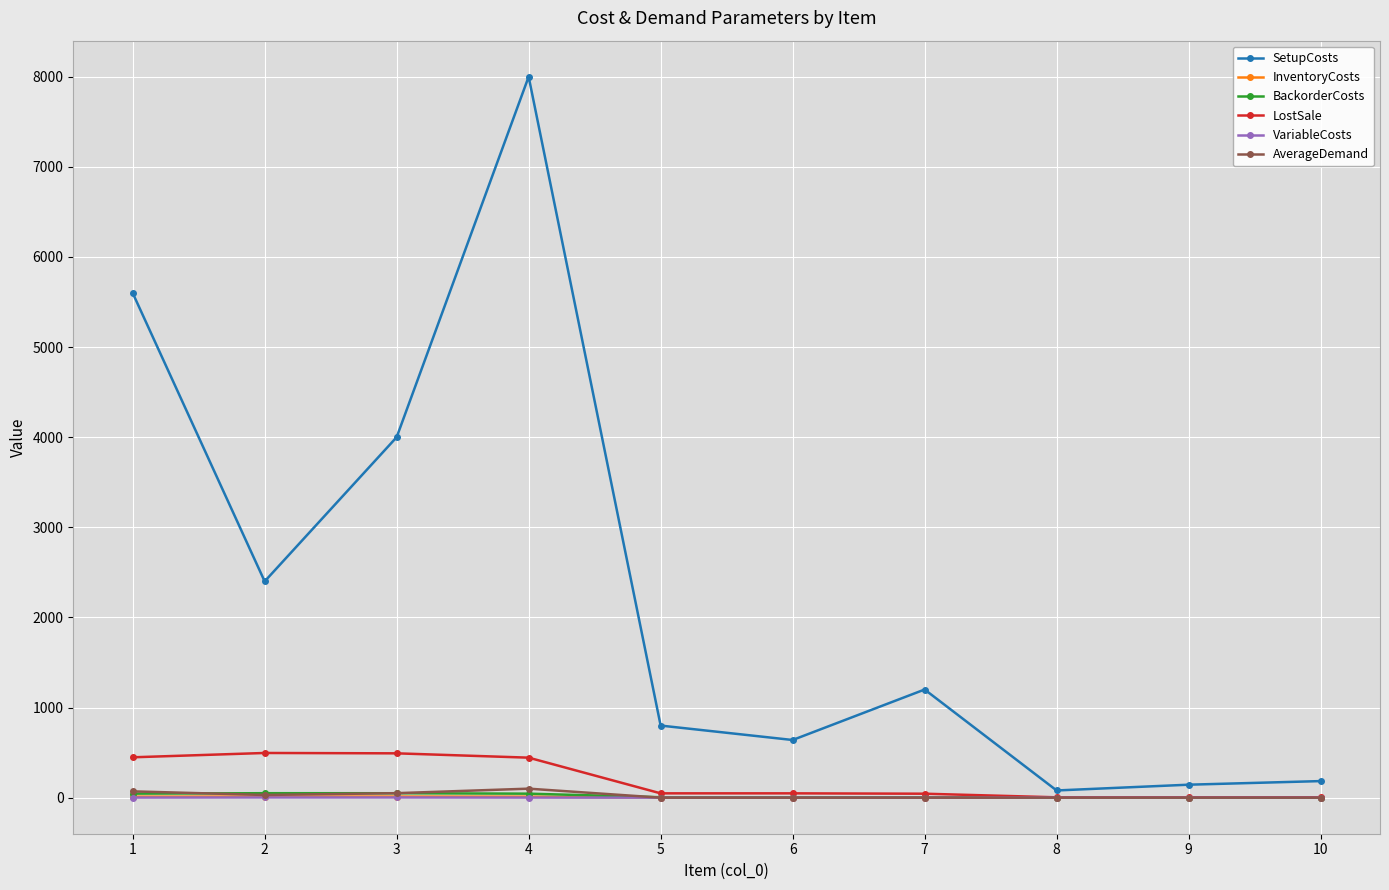

Which series has the widest spread of values?

SetupCosts